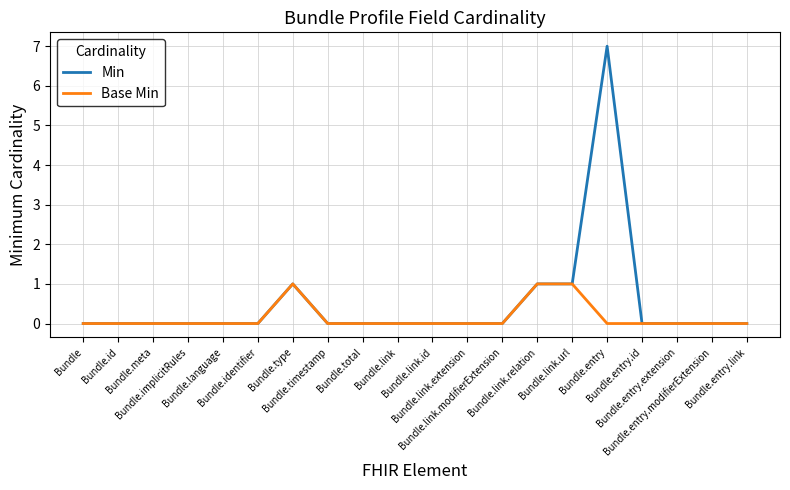

Which series has the largest total across all categories?

Min